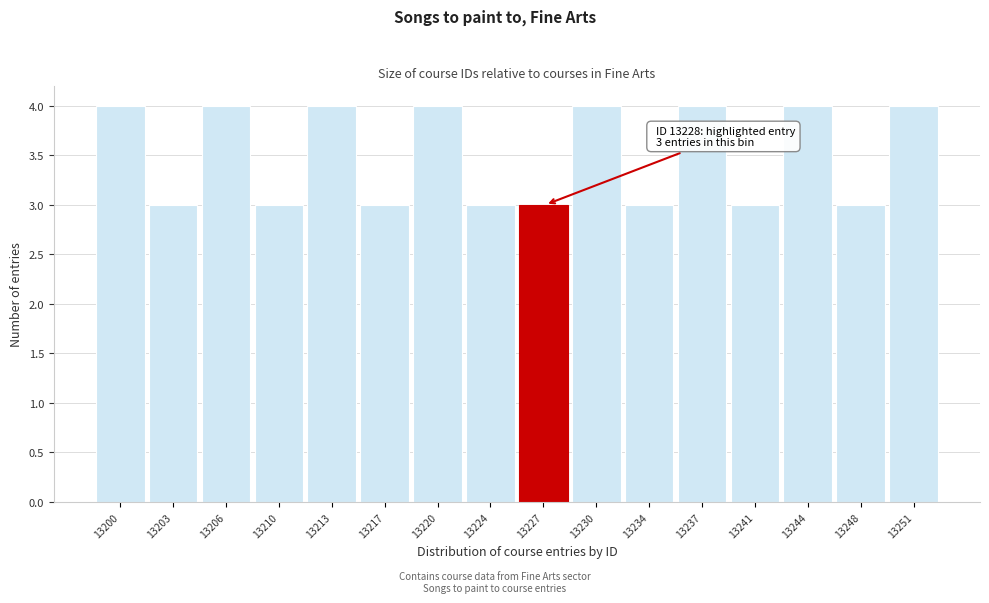

Reading left to right, extract all data points from this chart.

13200=4	13203=3	13206=4	13210=3	13213=4	13217=3	13220=4	13224=3	13227=3	13230=4	13234=3	13237=4	13241=3	13244=4	13248=3	13251=4